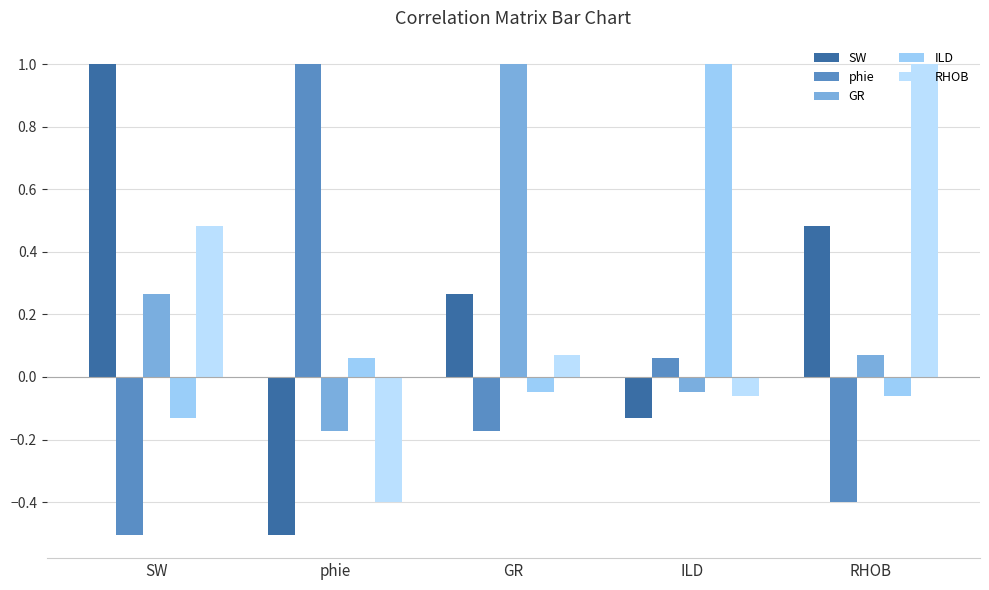

Reading left to right, what are all the values shown in this chart?

SW: 1.0	-0.5	0.3	-0.1	0.5
phie: -0.5	1.0	-0.2	0.1	-0.4
GR: 0.3	-0.2	1.0	-0.0	0.1
ILD: -0.1	0.1	-0.0	1.0	-0.1
RHOB: 0.5	-0.4	0.1	-0.1	1.0